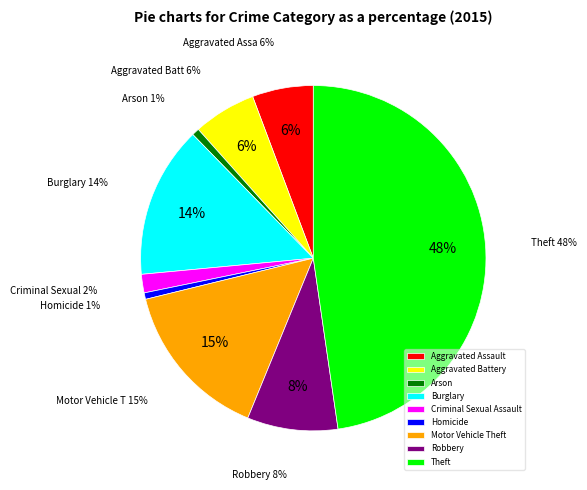

Does Homicide account for over 50% of the chart?

No